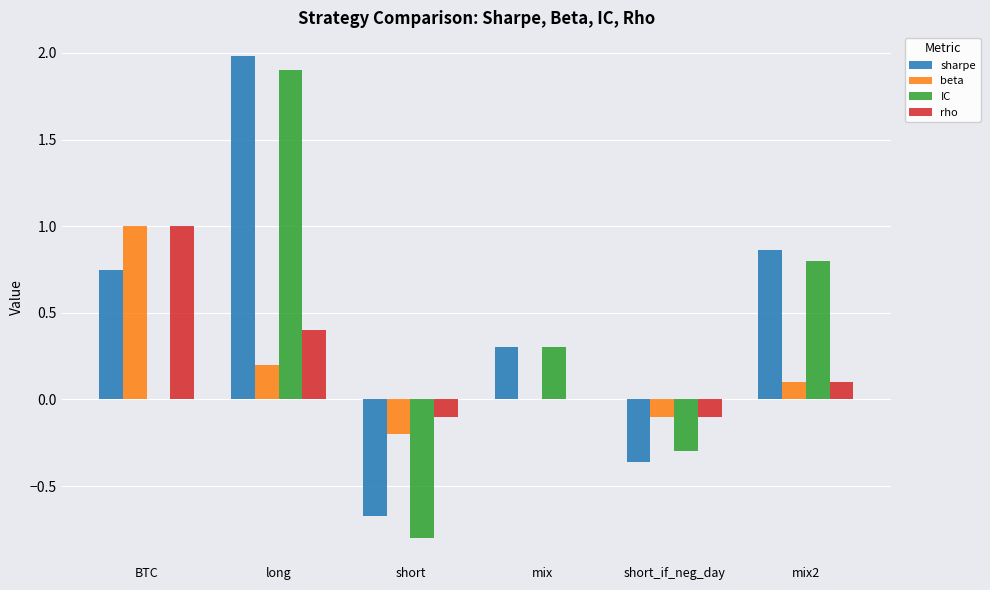

What is the greatest value displayed?

2.0